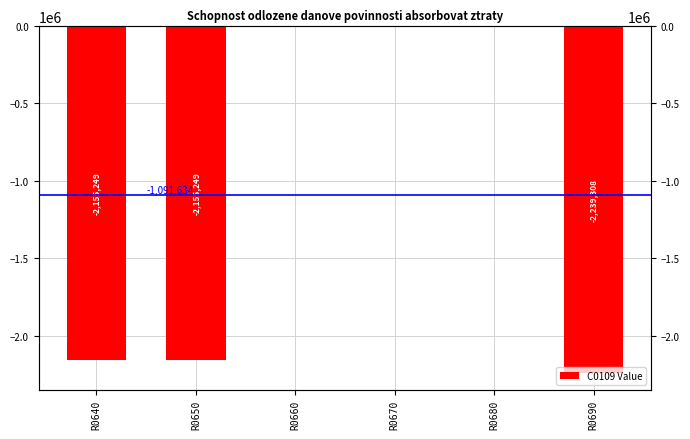

Reading left to right, transcribe all the data shown in this chart.

-2155249	-2155249	0	0	0	-2239308